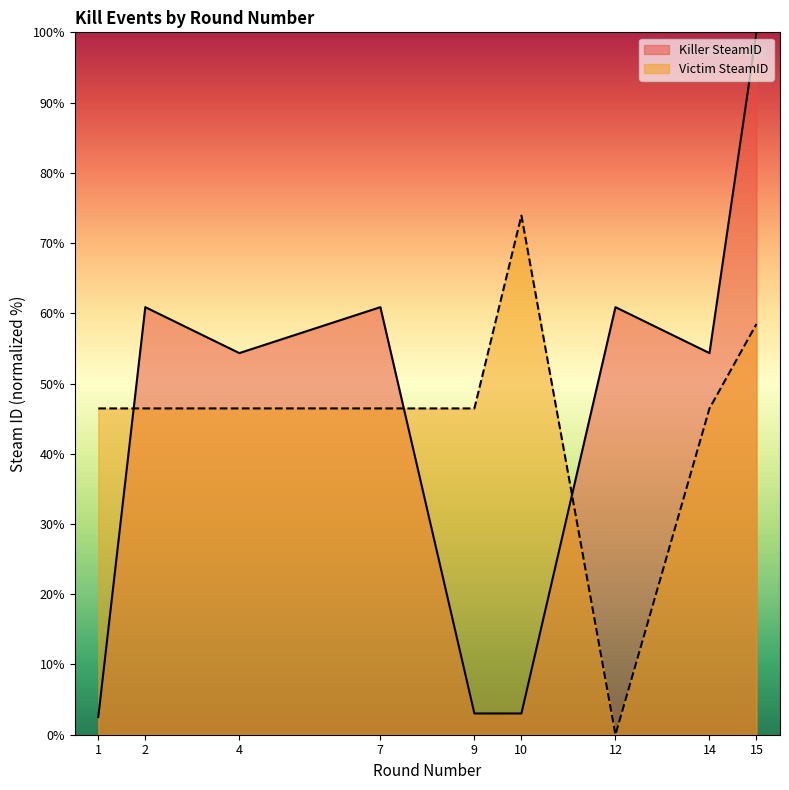

At which category is the sum across all series the highest?

15